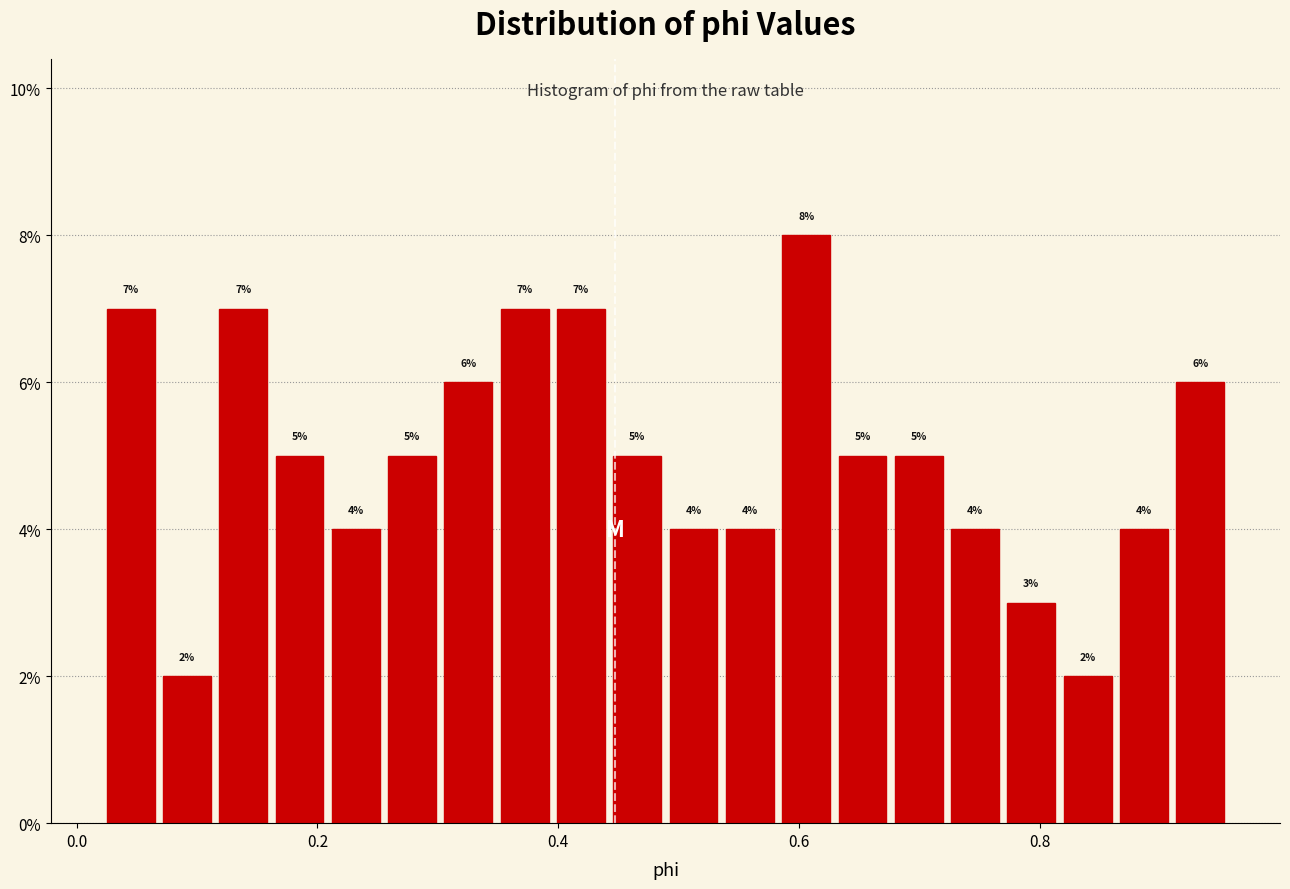

Read against the x-axis, roughly where is the centre of the tallest bar?

0.60